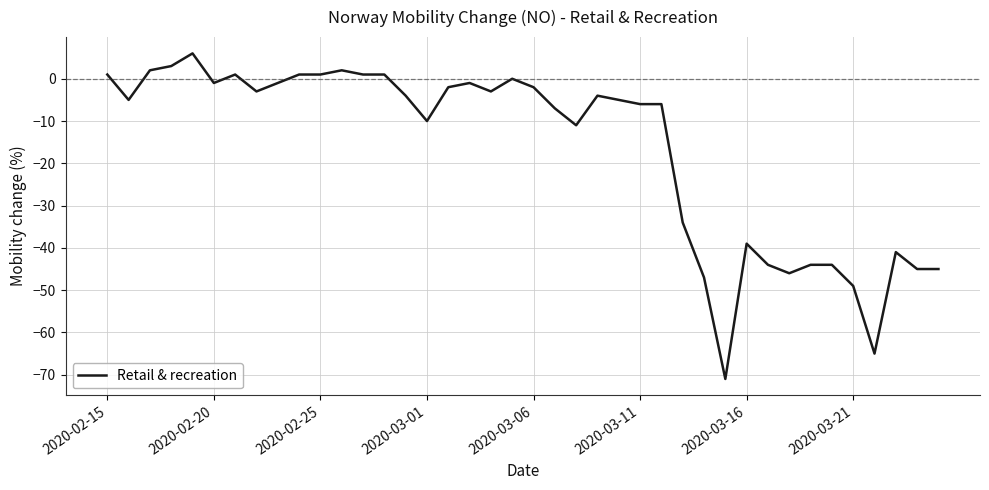

What is the maximum value shown in the chart?

6